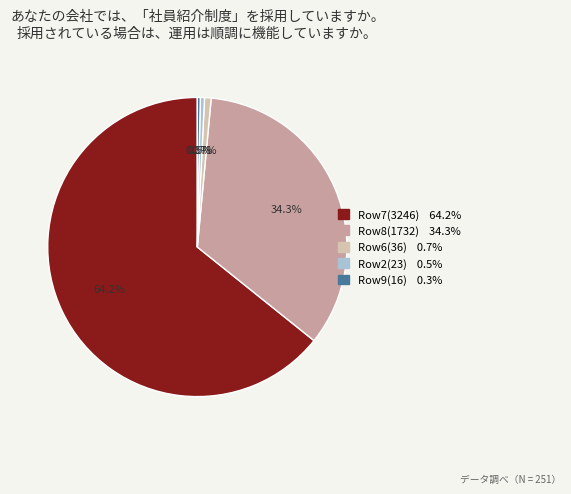

To the nearest percent, what is the average slice percentage?

20%